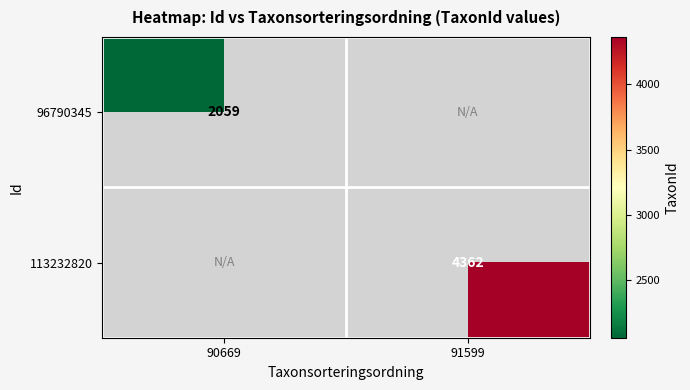

True or false: 96790345 has a value of 2059 at 90669.

True